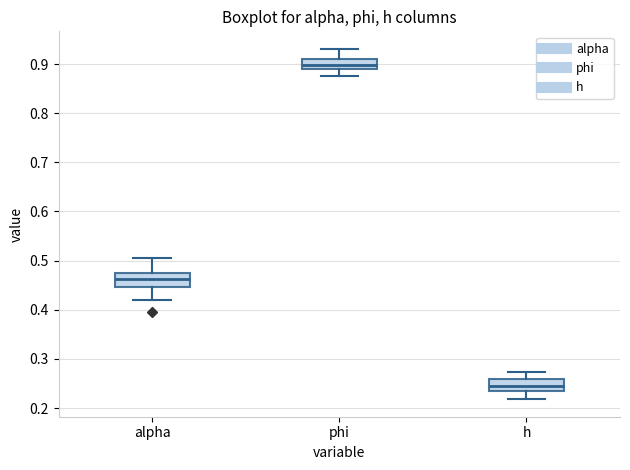

Which box's median line is the lowest?

h